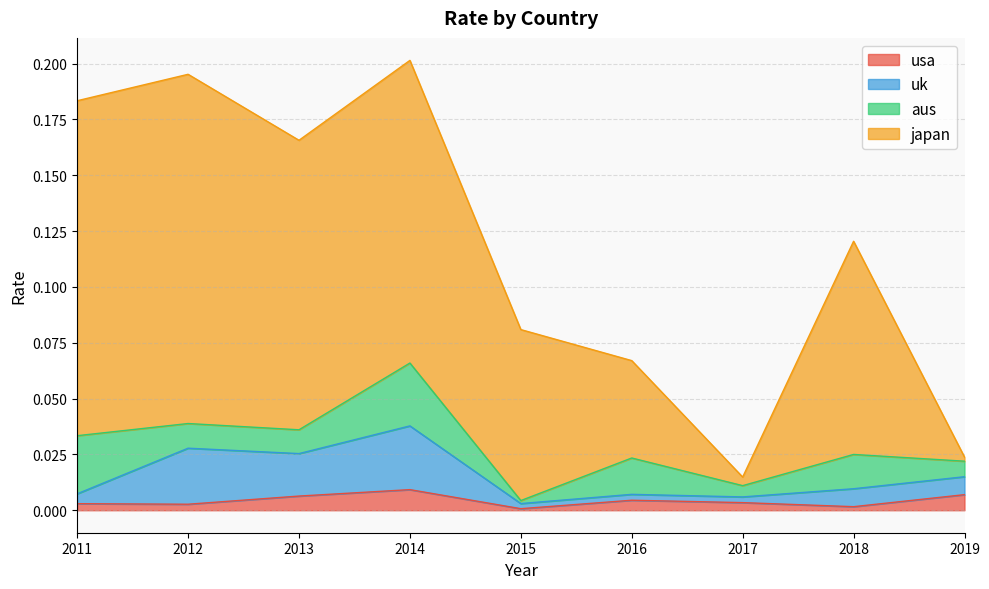

What is the sum of all uk values?

0.1